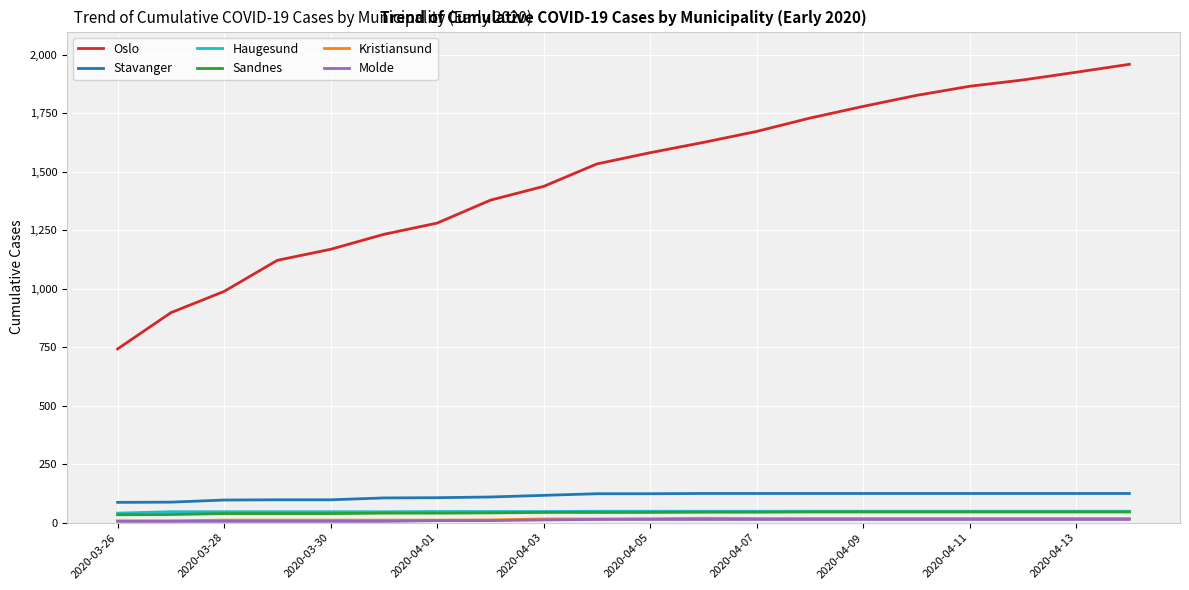

Which series has the largest range (max minus min)?

Oslo